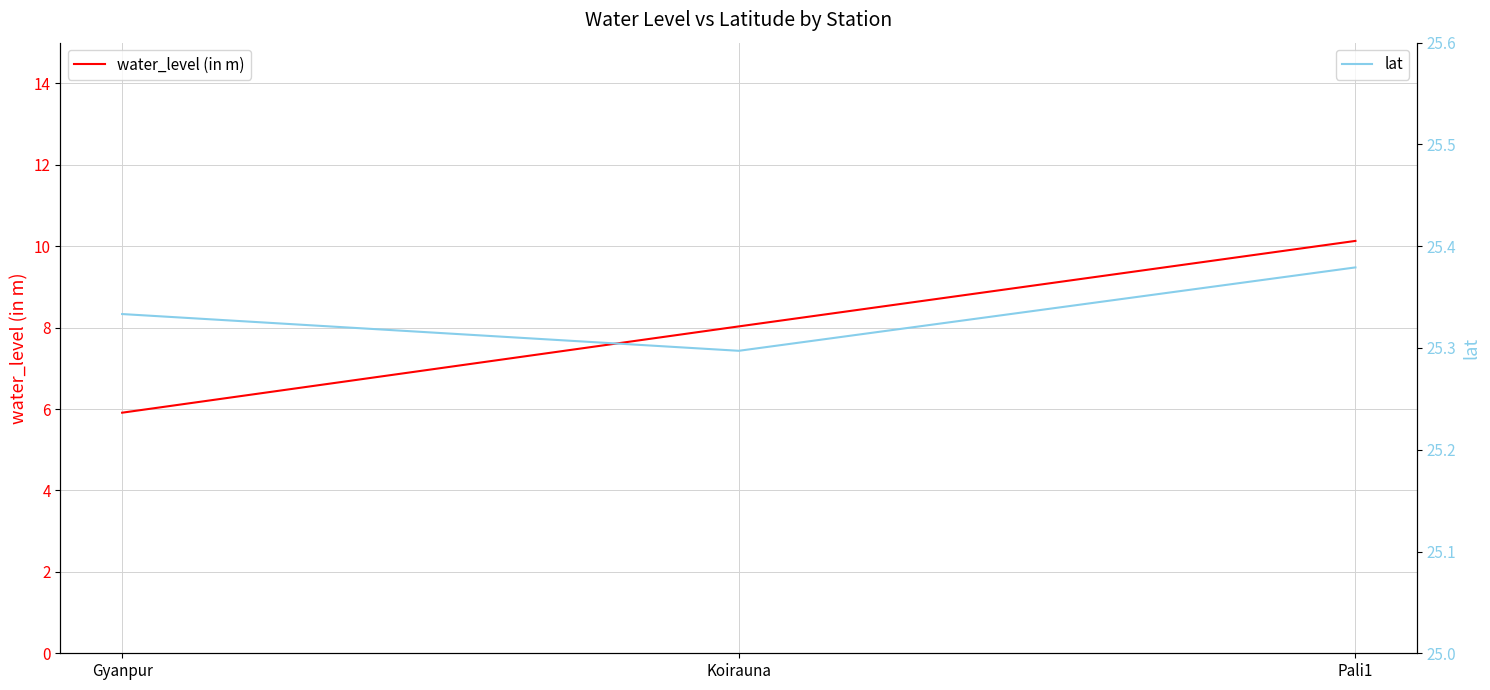

What are all the series names shown in the legend?

water_level (in m), lat